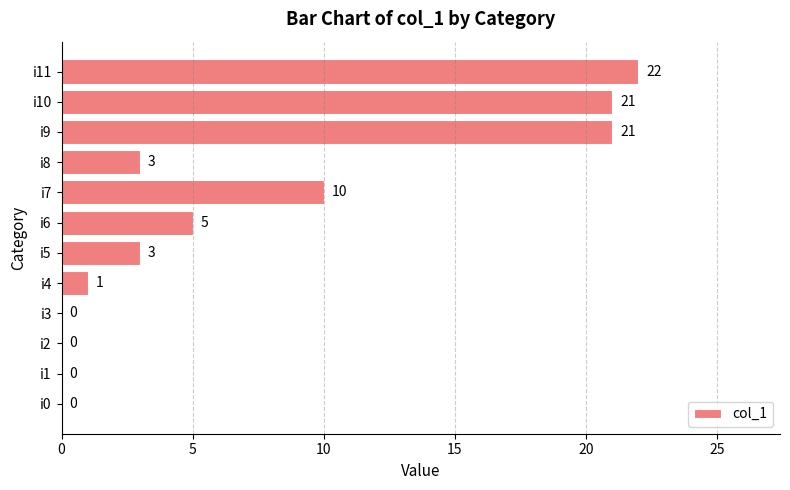

Are the bars horizontal?

Yes